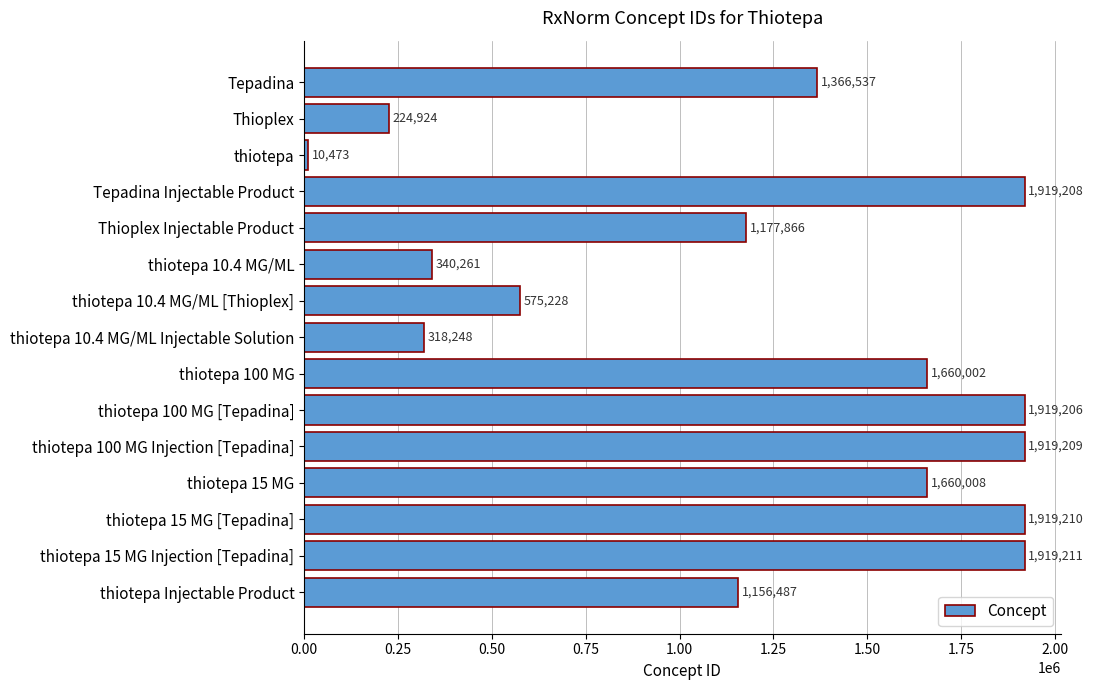

Read the value at Thioplex, to the nearest 50.

224900